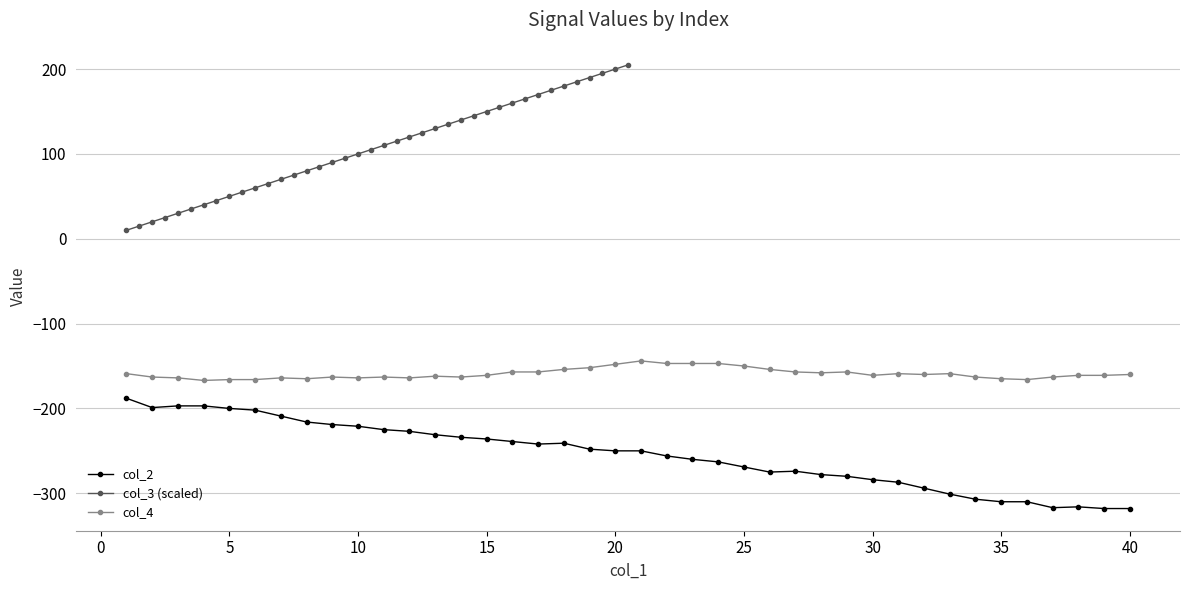

List the series in order of their peak value, lowest first.

col_2, col_4, col_3 (scaled)